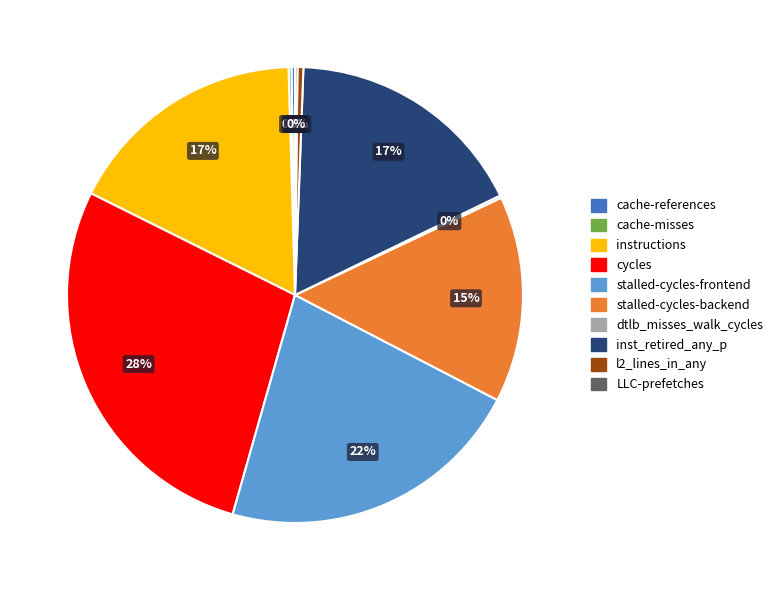

Which category has the biggest portion of the pie?

cycles